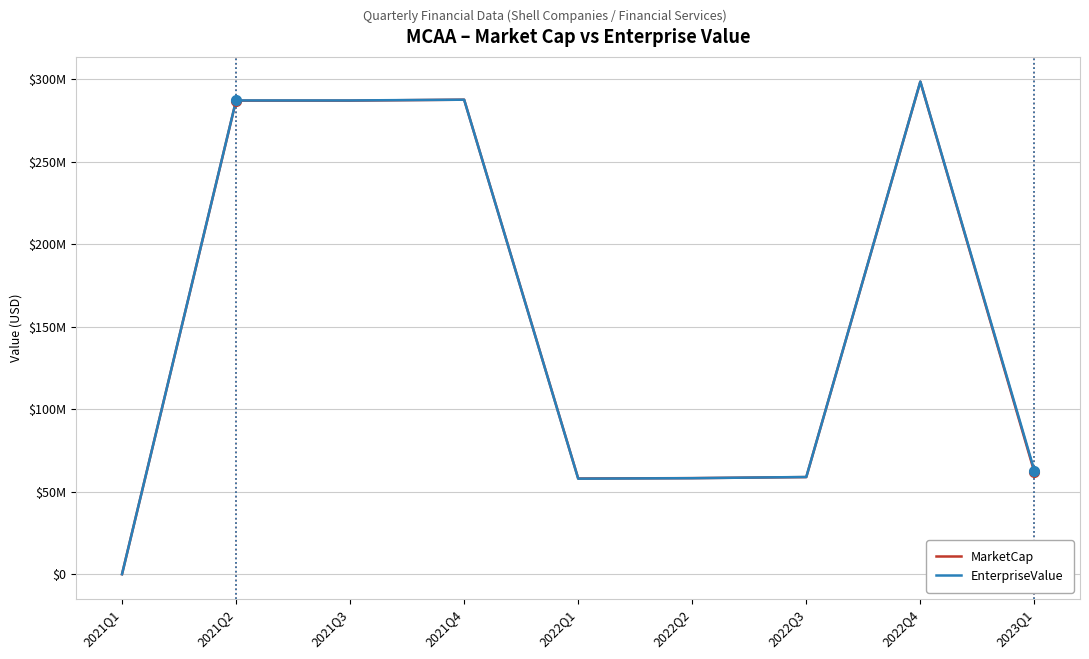

Reading left to right, what are all the values shown in this chart?

MarketCap: 0.0	286925000.0	286925000.0	287500000.0	57960000.0	58190000.0	58822500.0	298425000.0	61755000.0
EnterpriseValue: 0.0	287043833.0	287043833.0	287499696.1	57868344.0	58160961.0	58873520.0	298509647.0	62756657.0